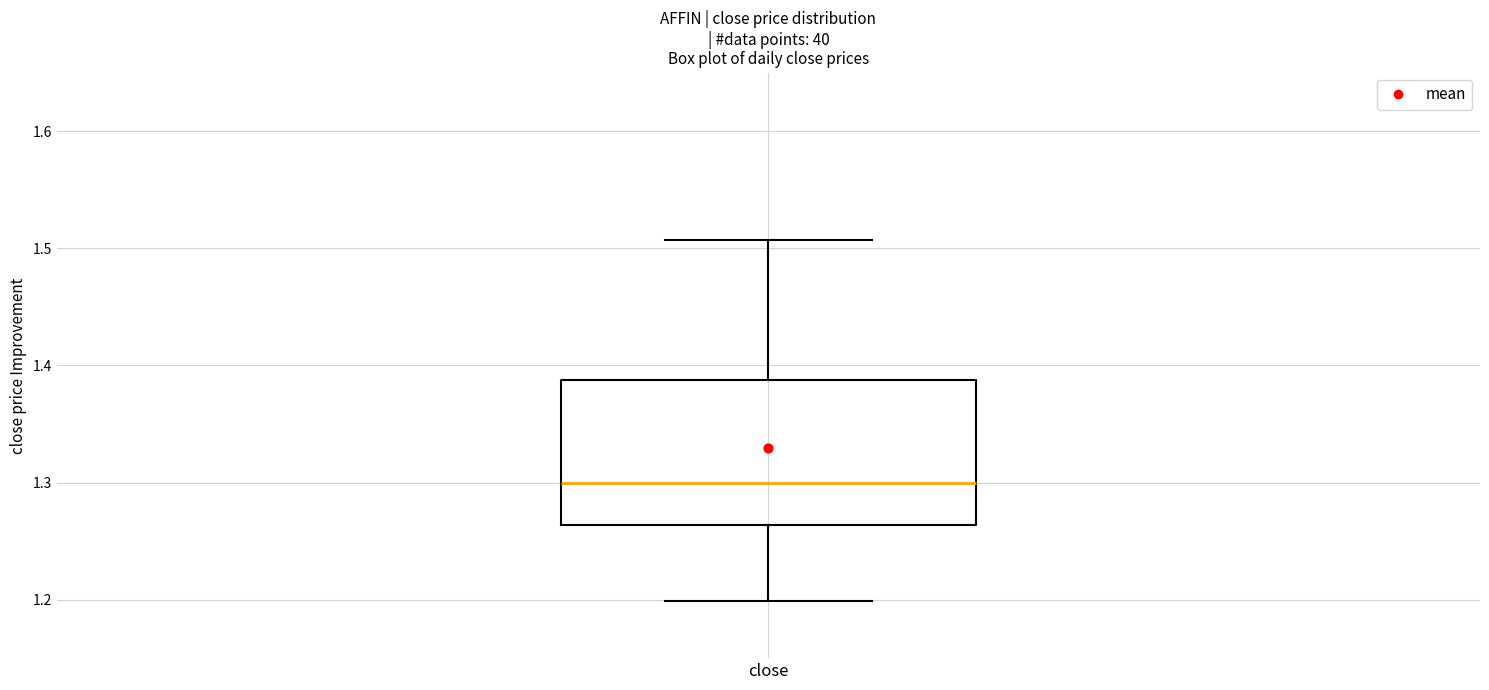

Transcribe this box plot: give where the median line is, the range the box spans, and where the two whiskers end, as read against the y-axis. The values are not printed on the chart, so give them approximately, as read against the axis.

median 1.30, box 1.26 to 1.39, whiskers 1.20 to 1.51